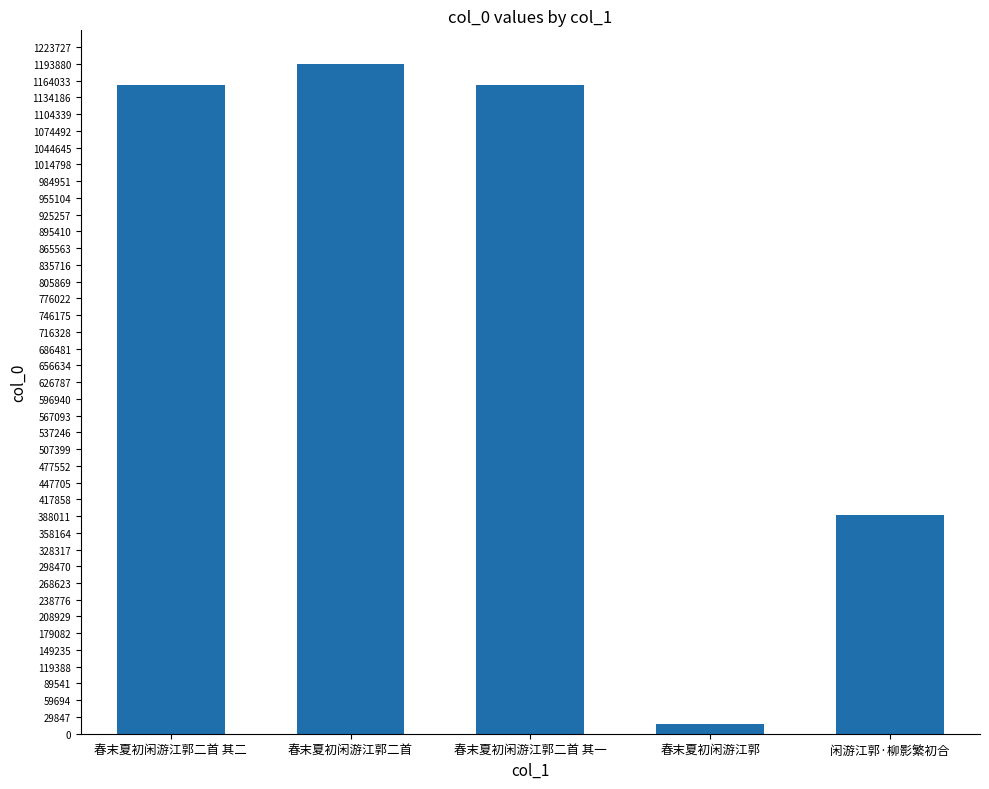

What is the maximum value shown in the chart?

1193915